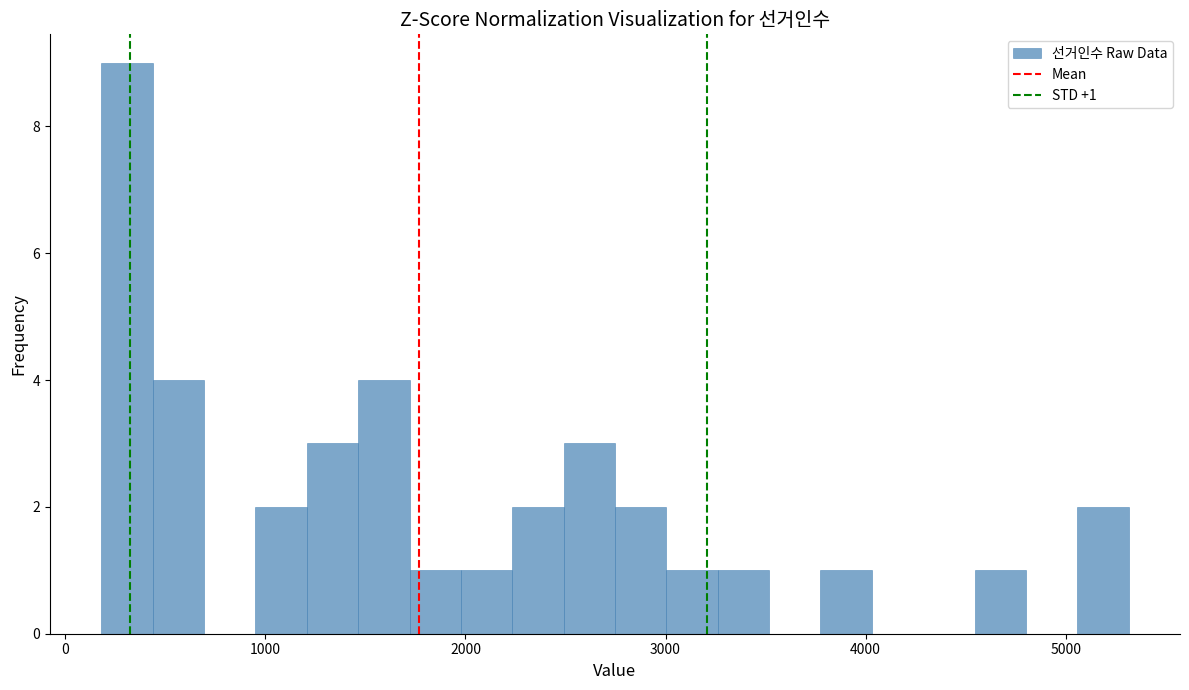

Read against the x-axis, roughly where is the centre of the tallest bar?

300